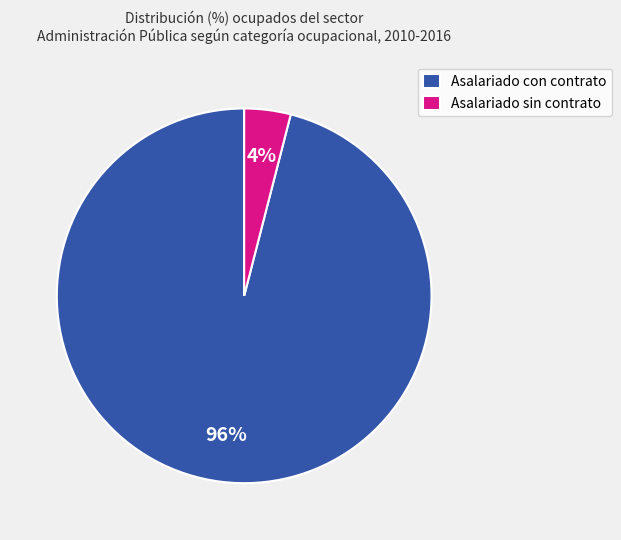

Between Asalariado con contrato and Asalariado sin contrato, which is larger?

Asalariado con contrato